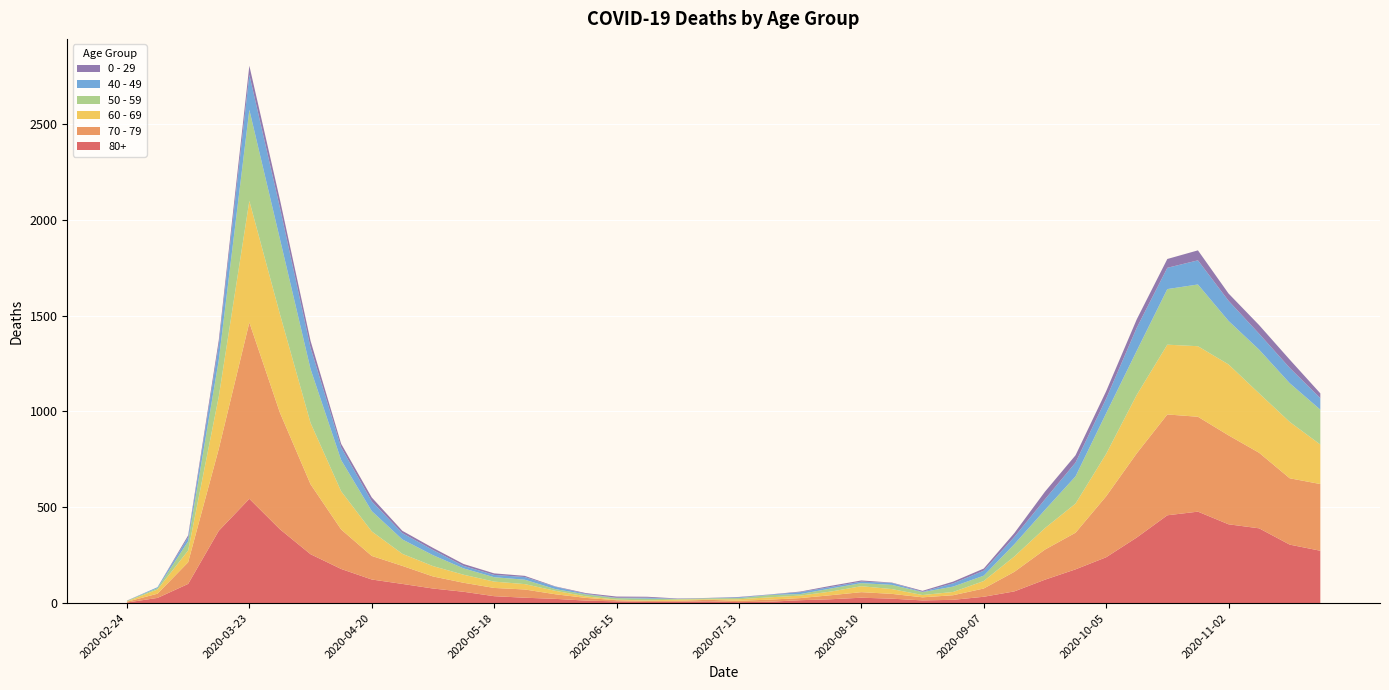

Reading left to right, extract all data points from this chart.

80+: 2020-02-24=3	2020-03-02=27	2020-03-09=100	2020-03-16=377	2020-03-23=544	2020-03-30=385	2020-04-06=255	2020-04-13=178	2020-04-20=123	2020-04-27=100	2020-05-04=76	2020-05-11=59	2020-05-18=36	2020-05-25=28	2020-06-01=22	2020-06-08=13	2020-06-15=9	2020-06-22=6	2020-06-29=7	2020-07-06=9	2020-07-13=5	2020-07-20=7	2020-07-27=15	2020-08-03=20	2020-08-10=28	2020-08-17=23	2020-08-24=14	2020-08-31=17	2020-09-07=33	2020-09-14=61	2020-09-21=122	2020-09-28=176	2020-10-05=239	2020-10-12=342	2020-10-19=458	2020-10-26=477	2020-11-02=411	2020-11-09=390	2020-11-16=305	2020-11-23=273
70 - 79: 2020-02-24=4	2020-03-02=22	2020-03-09=113	2020-03-16=427	2020-03-23=920	2020-03-30=608	2020-04-06=365	2020-04-13=206	2020-04-20=123	2020-04-27=94	2020-05-04=63	2020-05-11=47	2020-05-18=43	2020-05-25=43	2020-06-01=24	2020-06-08=14	2020-06-15=6	2020-06-22=5	2020-06-29=5	2020-07-06=8	2020-07-13=7	2020-07-20=11	2020-07-27=11	2020-08-03=21	2020-08-10=29	2020-08-17=25	2020-08-24=16	2020-08-31=24	2020-09-07=43	2020-09-14=102	2020-09-21=157	2020-09-28=191	2020-10-05=318	2020-10-12=439	2020-10-19=526	2020-10-26=495	2020-11-02=464	2020-11-09=394	2020-11-16=346	2020-11-23=348
60 - 69: 2020-02-24=2	2020-03-02=22	2020-03-09=61	2020-03-16=272	2020-03-23=634	2020-03-30=514	2020-04-06=320	2020-04-13=199	2020-04-20=128	2020-04-27=63	2020-05-04=54	2020-05-11=42	2020-05-18=33	2020-05-25=28	2020-06-01=18	2020-06-08=8	2020-06-15=3	2020-06-22=3	2020-06-29=6	2020-07-06=3	2020-07-13=8	2020-07-20=12	2020-07-27=13	2020-08-03=19	2020-08-10=31	2020-08-17=25	2020-08-24=12	2020-08-31=17	2020-09-07=39	2020-09-14=80	2020-09-21=112	2020-09-28=152	2020-10-05=221	2020-10-12=305	2020-10-19=364	2020-10-26=368	2020-11-02=370	2020-11-09=310	2020-11-16=294	2020-11-23=206
50 - 59: 2020-02-24=3	2020-03-02=7	2020-03-09=48	2020-03-16=190	2020-03-23=475	2020-03-30=392	2020-04-06=281	2020-04-13=163	2020-04-20=106	2020-04-27=75	2020-05-04=57	2020-05-11=33	2020-05-18=23	2020-05-25=23	2020-06-01=9	2020-06-08=10	2020-06-15=8	2020-06-22=9	2020-06-29=3	2020-07-06=5	2020-07-13=6	2020-07-20=12	2020-07-27=8	2020-08-03=16	2020-08-10=16	2020-08-17=22	2020-08-24=15	2020-08-31=28	2020-09-07=28	2020-09-14=64	2020-09-21=95	2020-09-28=142	2020-10-05=212	2020-10-12=230	2020-10-19=290	2020-10-26=322	2020-11-02=227	2020-11-09=228	2020-11-16=202	2020-11-23=182
40 - 49: 2020-02-24=0	2020-03-02=5	2020-03-09=21	2020-03-16=79	2020-03-23=183	2020-03-30=163	2020-04-06=111	2020-04-13=66	2020-04-20=51	2020-04-27=33	2020-05-04=27	2020-05-11=13	2020-05-18=12	2020-05-25=14	2020-06-01=12	2020-06-08=3	2020-06-15=2	2020-06-22=5	2020-06-29=1	2020-07-06=1	2020-07-13=4	2020-07-20=2	2020-07-27=10	2020-08-03=8	2020-08-10=8	2020-08-17=10	2020-08-24=2	2020-08-31=17	2020-09-07=26	2020-09-14=38	2020-09-21=55	2020-09-28=72	2020-10-05=76	2020-10-12=120	2020-10-19=111	2020-10-26=126	2020-11-02=105	2020-11-09=83	2020-11-16=80	2020-11-23=60
0 - 29: 2020-02-24=1	2020-03-02=0	2020-03-09=10	2020-03-16=25	2020-03-23=47	2020-03-30=42	2020-04-06=36	2020-04-13=19	2020-04-20=20	2020-04-27=12	2020-05-04=11	2020-05-11=10	2020-05-18=8	2020-05-25=6	2020-06-01=2	2020-06-08=4	2020-06-15=6	2020-06-22=5	2020-06-29=2	2020-07-06=1	2020-07-13=2	2020-07-20=1	2020-07-27=3	2020-08-03=6	2020-08-10=6	2020-08-17=2	2020-08-24=5	2020-08-31=9	2020-09-07=11	2020-09-14=20	2020-09-21=40	2020-09-28=38	2020-10-05=39	2020-10-12=44	2020-10-19=46	2020-10-26=52	2020-11-02=38	2020-11-09=45	2020-11-16=43	2020-11-23=25